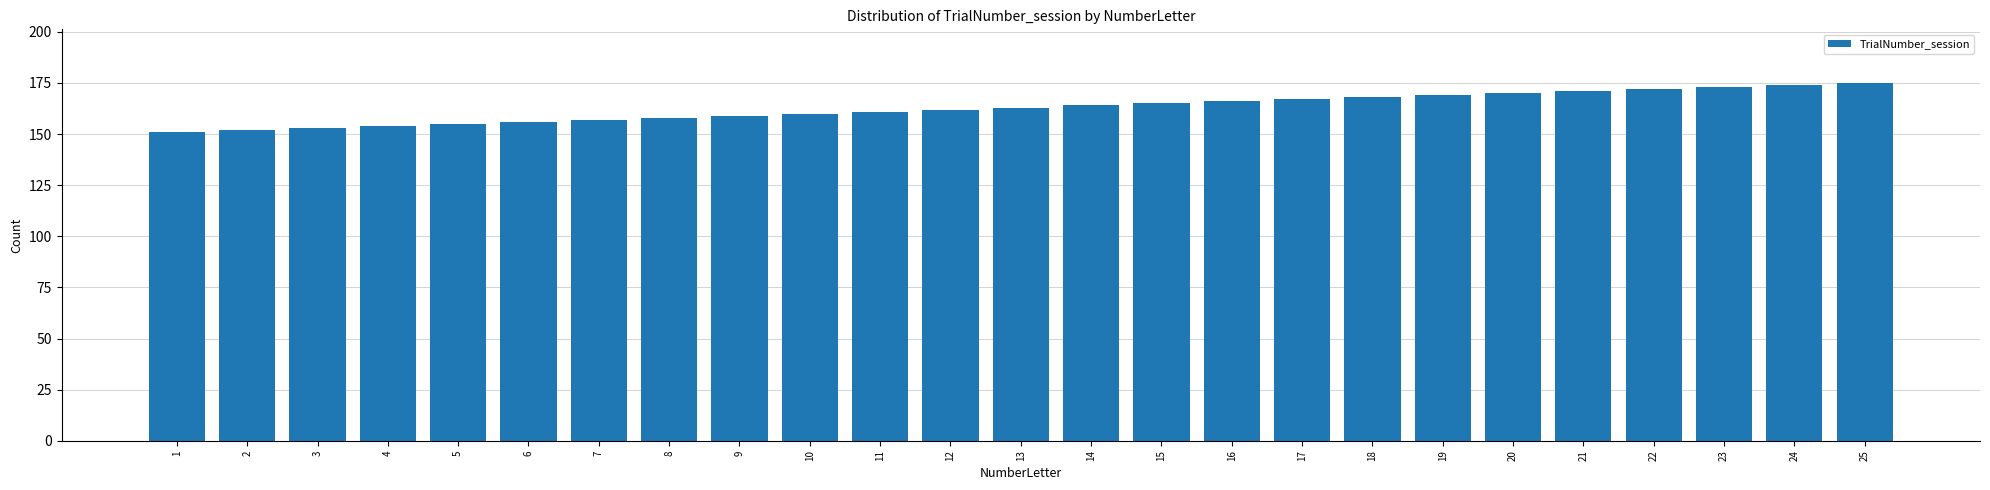

What is the change in value from 4 to 6?

+2